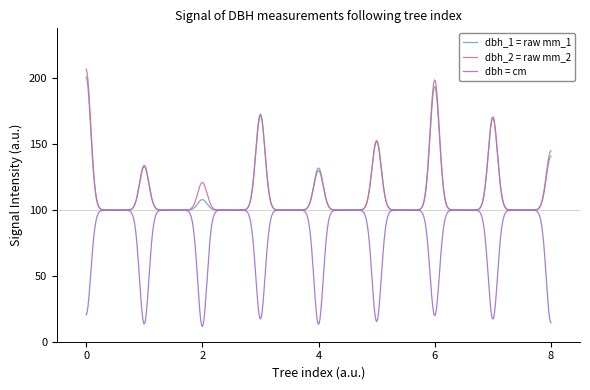

Which series has the largest range (max minus min)?

dbh_2 = raw mm_2